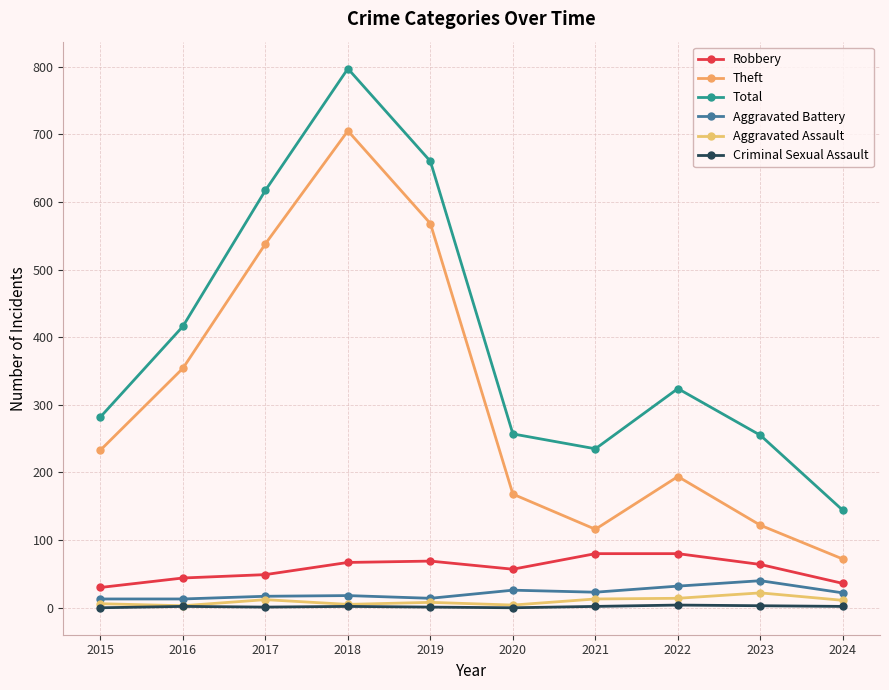

Is the value of Aggravated Battery at 2022 greater than the value of Theft at 2015?

No